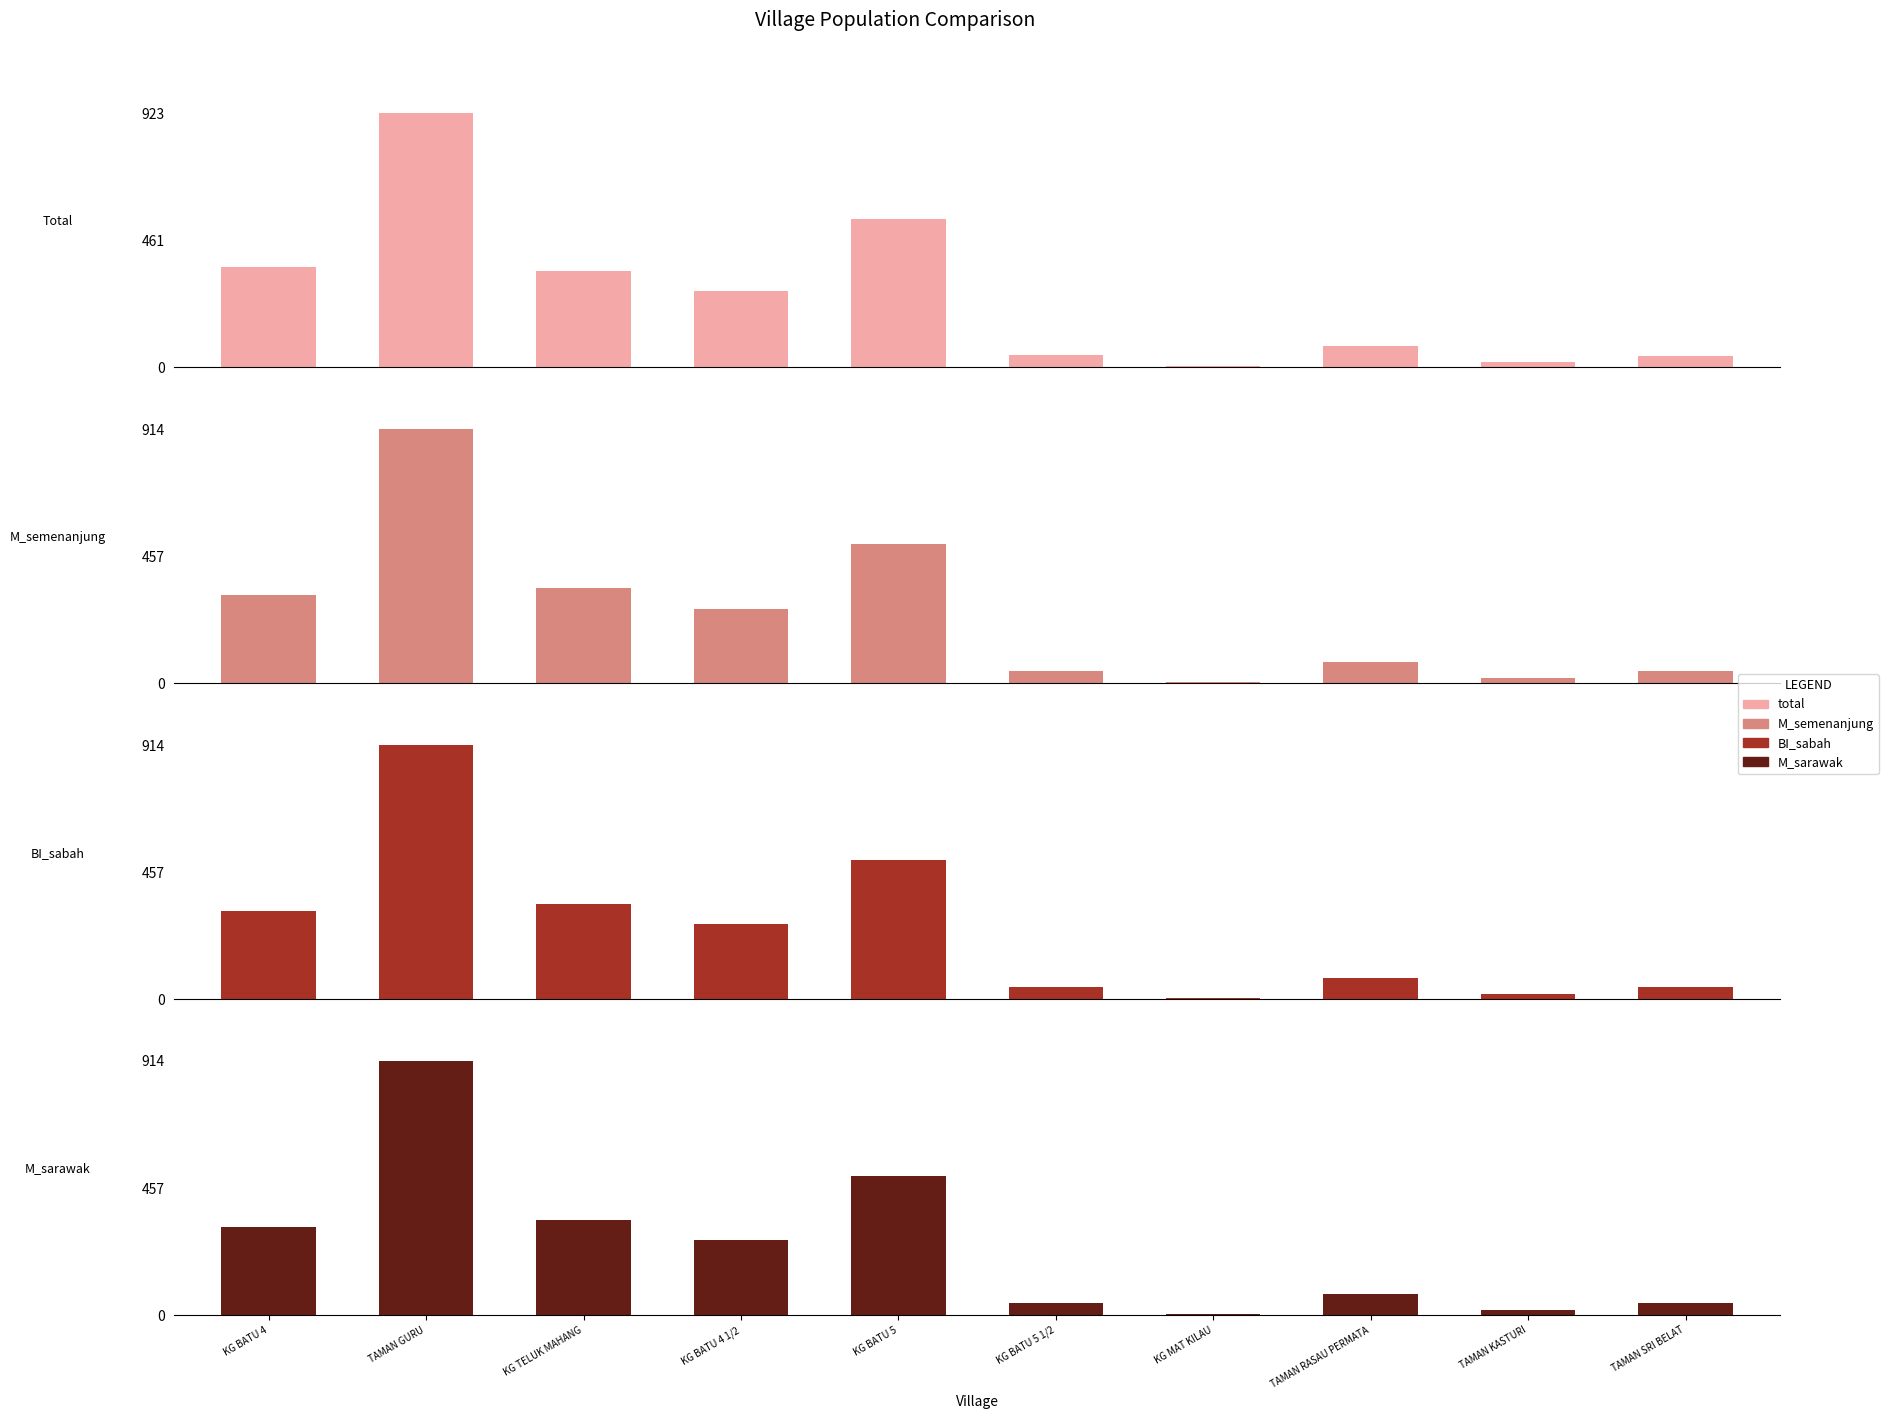

Reading left to right, extract all data points from this chart.

total: KG BATU 4=363	TAMAN GURU=923	KG TELUK MAHANG=349	KG BATU 4 1/2=278	KG BATU 5=538	KG BATU 5 1/2=44	KG MAT KILAU=6	TAMAN RASAU PERMATA=76	TAMAN KASTURI=20	TAMAN SRI BELAT=43
M_semenanjung: KG BATU 4=318	TAMAN GURU=914	KG TELUK MAHANG=342	KG BATU 4 1/2=269	KG BATU 5=501	KG BATU 5 1/2=43	KG MAT KILAU=5	TAMAN RASAU PERMATA=76	TAMAN KASTURI=20	TAMAN SRI BELAT=43
BI_sabah: KG BATU 4=317	TAMAN GURU=914	KG TELUK MAHANG=342	KG BATU 4 1/2=270	KG BATU 5=500	KG BATU 5 1/2=43	KG MAT KILAU=5	TAMAN RASAU PERMATA=75	TAMAN KASTURI=20	TAMAN SRI BELAT=43
M_sarawak: KG BATU 4=318	TAMAN GURU=914	KG TELUK MAHANG=342	KG BATU 4 1/2=270	KG BATU 5=501	KG BATU 5 1/2=43	KG MAT KILAU=5	TAMAN RASAU PERMATA=76	TAMAN KASTURI=20	TAMAN SRI BELAT=43